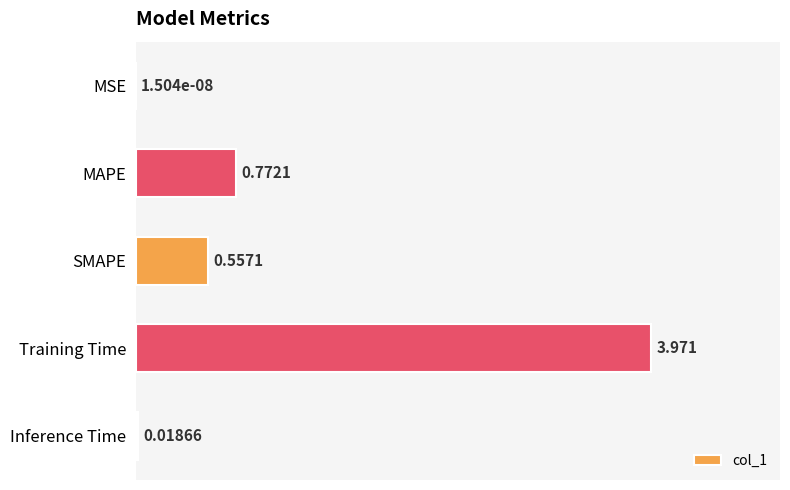

Which has a higher value, Inference Time or MAPE?

MAPE